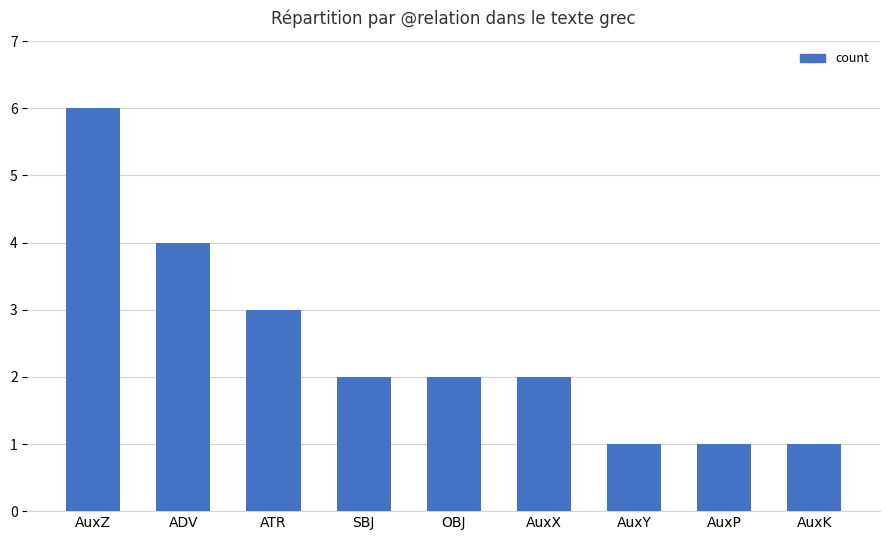

What is the minimum value shown in the chart?

1